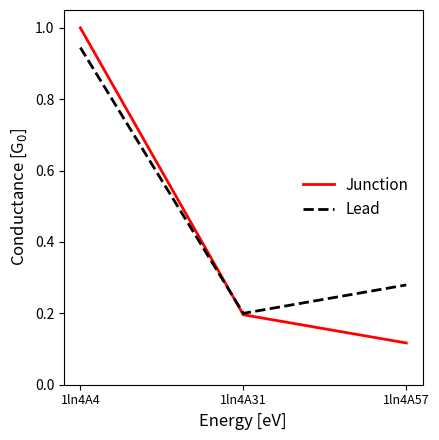

Rank the series by their maximum value, from lowest to highest.

Lead, Junction